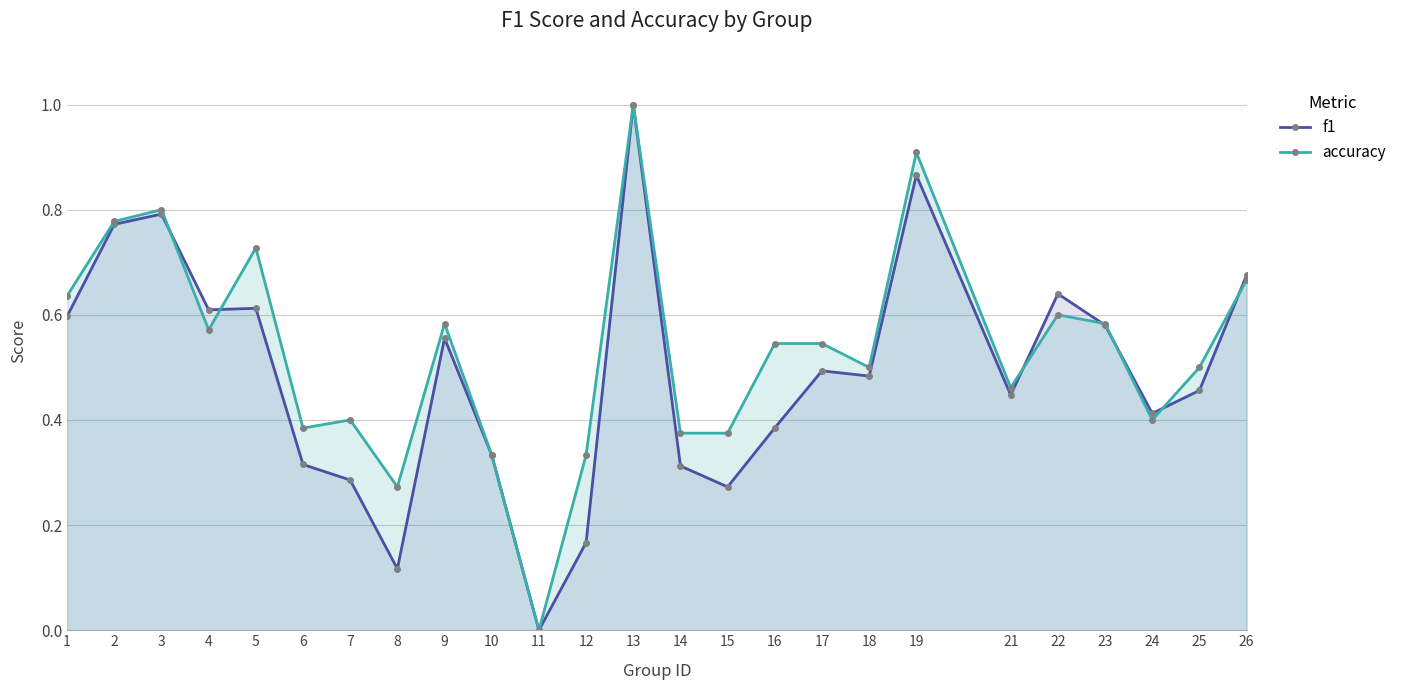

What is the average value of the f1 series?

0.5